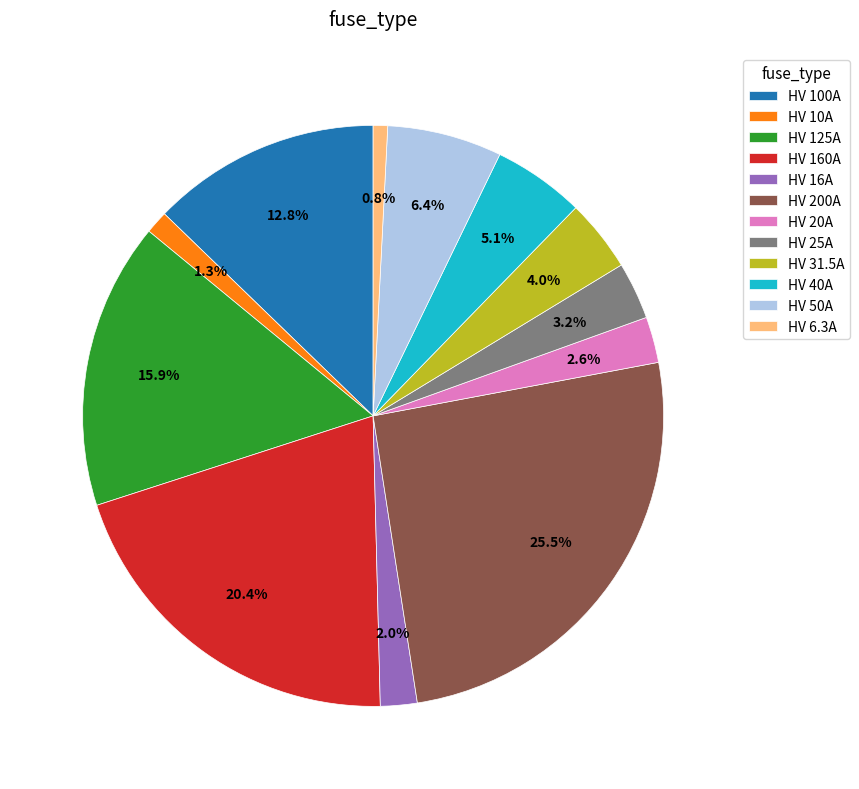

What is the total percentage of HV 200A and HV 31.5A?

29.5%